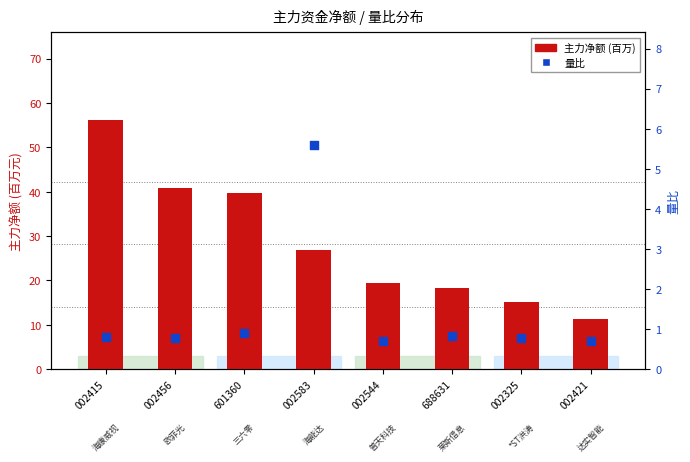

Which series has the largest Y range (max minus min)?

主力净额 (百万)